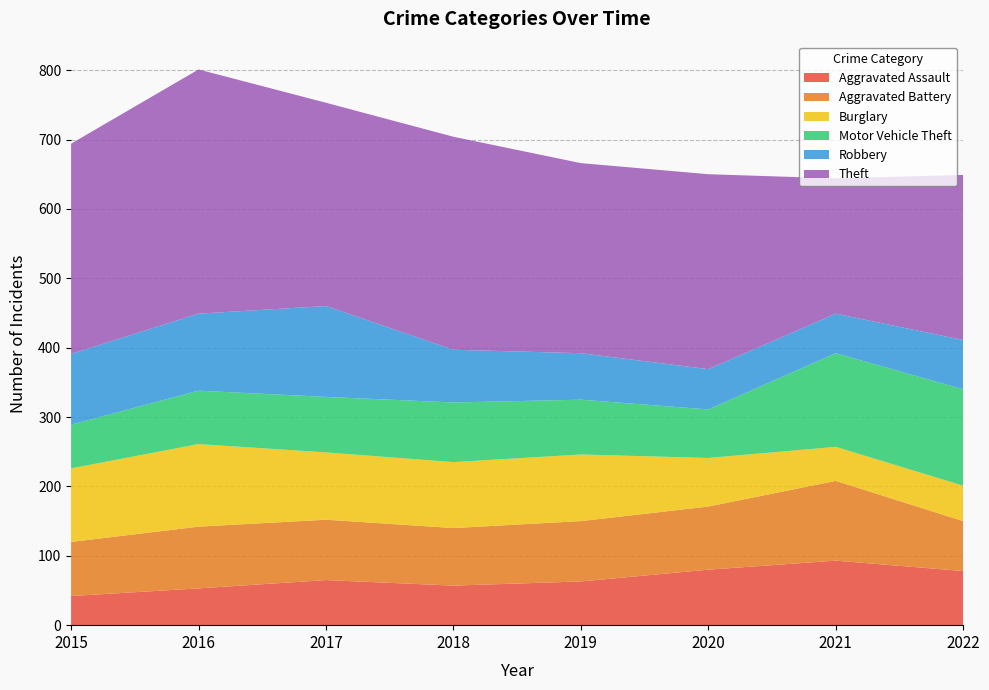

Reading right to left, transcribe all the data shown in this chart.

Aggravated Assault: 2022=78	2021=93	2020=80	2019=63	2018=57	2017=65	2016=53	2015=42
Aggravated Battery: 2022=72	2021=115	2020=91	2019=87	2018=83	2017=87	2016=89	2015=78
Burglary: 2022=51	2021=49	2020=70	2019=96	2018=95	2017=97	2016=119	2015=106
Motor Vehicle Theft: 2022=139	2021=135	2020=70	2019=79	2018=86	2017=80	2016=77	2015=63
Robbery: 2022=71	2021=57	2020=58	2019=67	2018=76	2017=131	2016=111	2015=102
Theft: 2022=238	2021=195	2020=281	2019=274	2018=307	2017=293	2016=352	2015=303